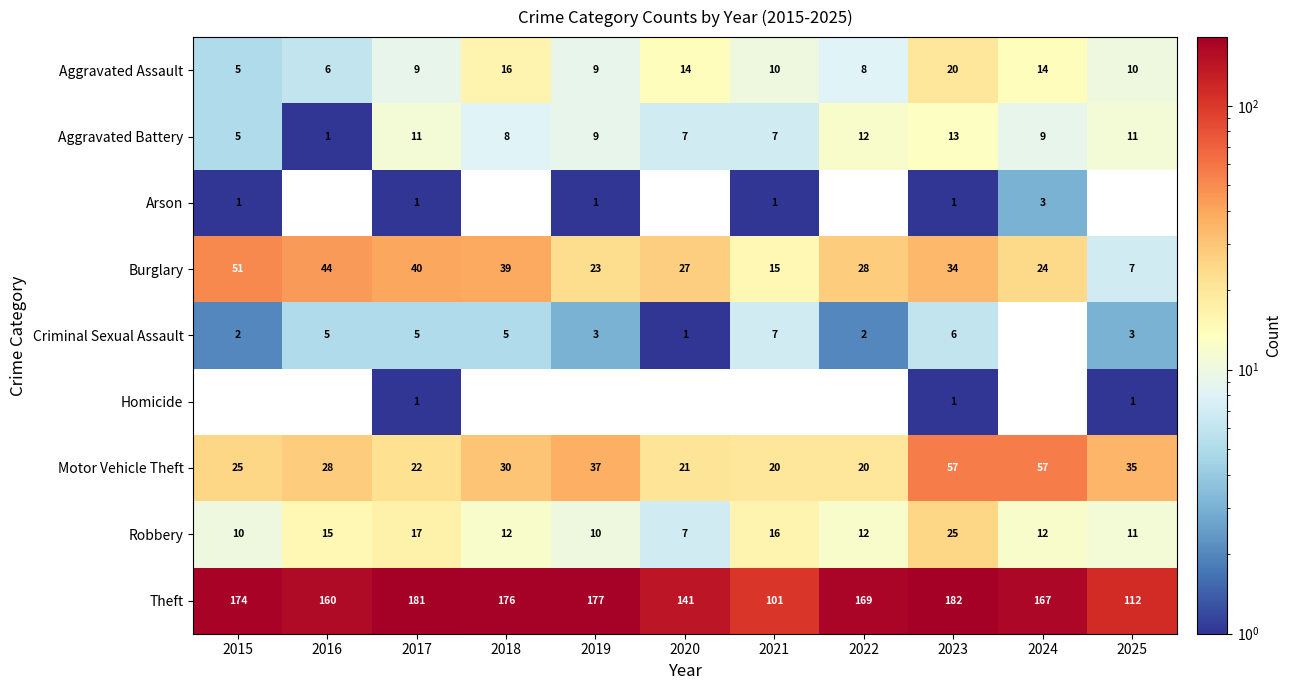

What is the sum of the Aggravated Battery values at 2021 and 2020?

14